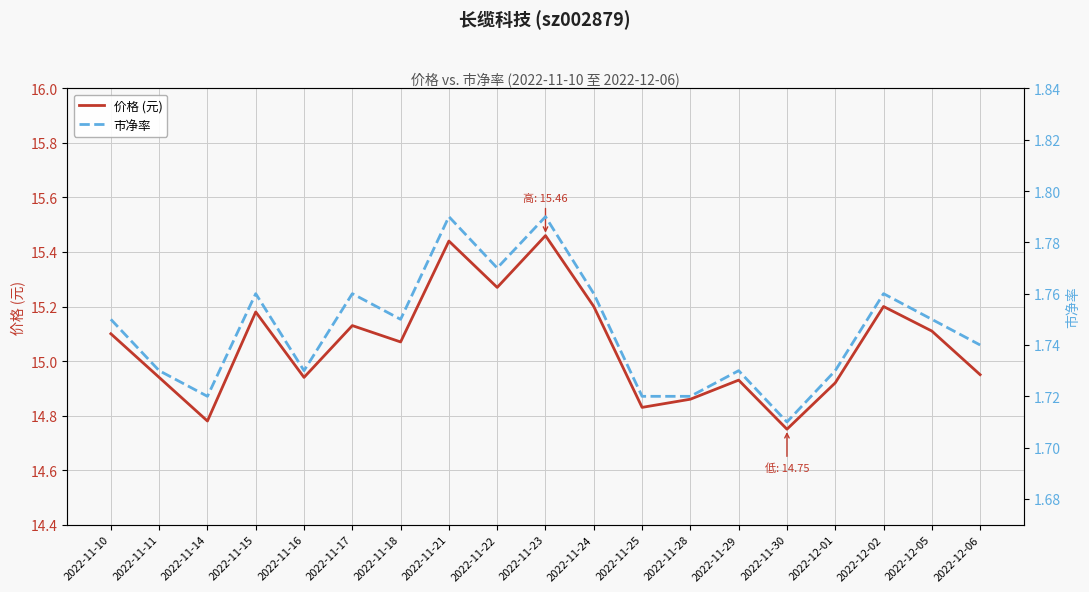

What are all the series names shown in the legend?

价格 (元), 市净率